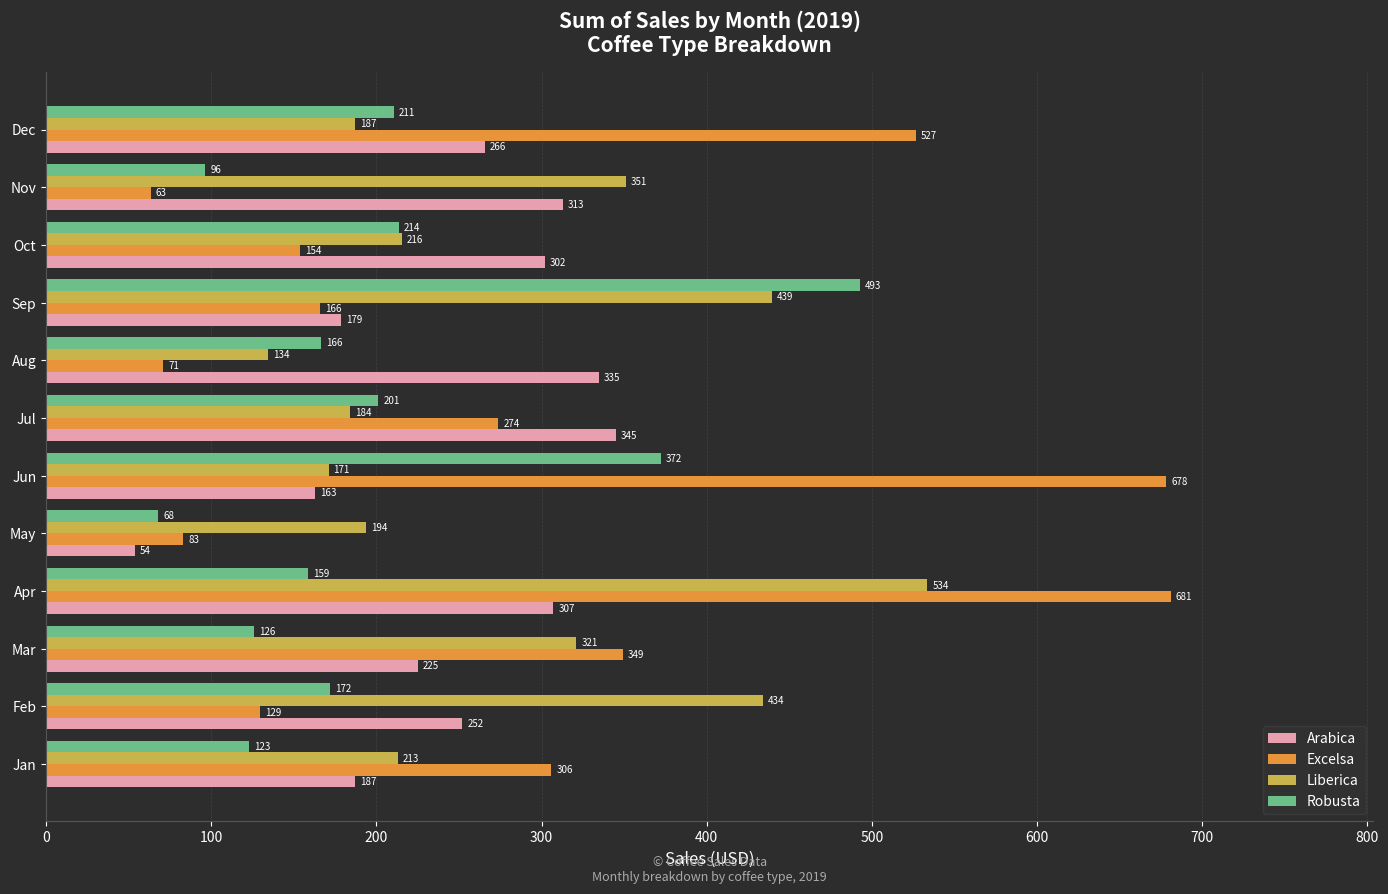

What are all the series names shown in the legend?

Arabica, Excelsa, Liberica, Robusta